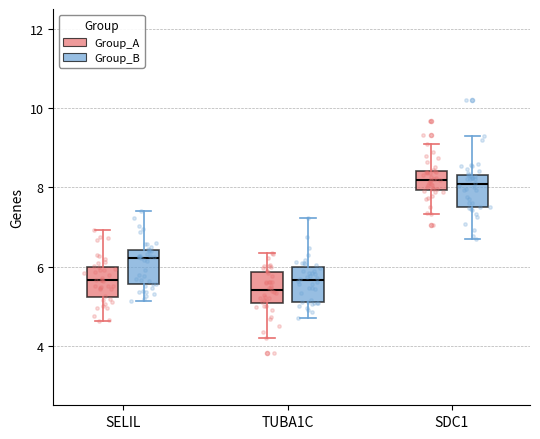

Which box's median line is the lowest?

TUBA1C (Group_A)